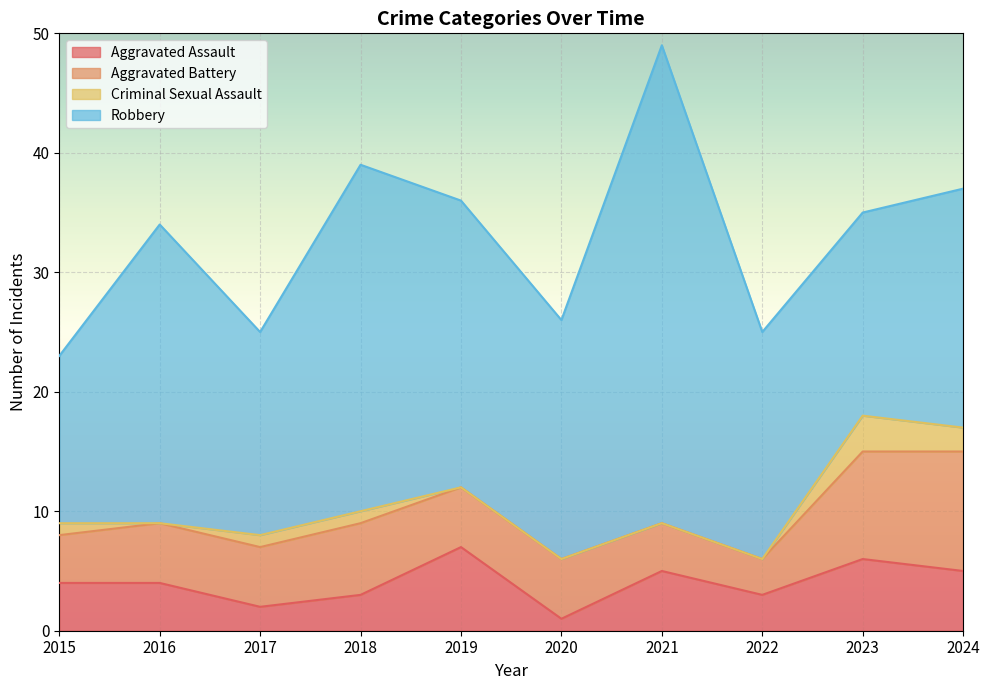

Reading right to left, extract all data points from this chart.

Aggravated Assault: 2024=5	2023=6	2022=3	2021=5	2020=1	2019=7	2018=3	2017=2	2016=4	2015=4
Aggravated Battery: 2024=10	2023=9	2022=3	2021=4	2020=5	2019=5	2018=6	2017=5	2016=5	2015=4
Criminal Sexual Assault: 2024=2	2023=3	2022=0	2021=0	2020=0	2019=0	2018=1	2017=1	2016=0	2015=1
Robbery: 2024=20	2023=17	2022=19	2021=40	2020=20	2019=24	2018=29	2017=17	2016=25	2015=14